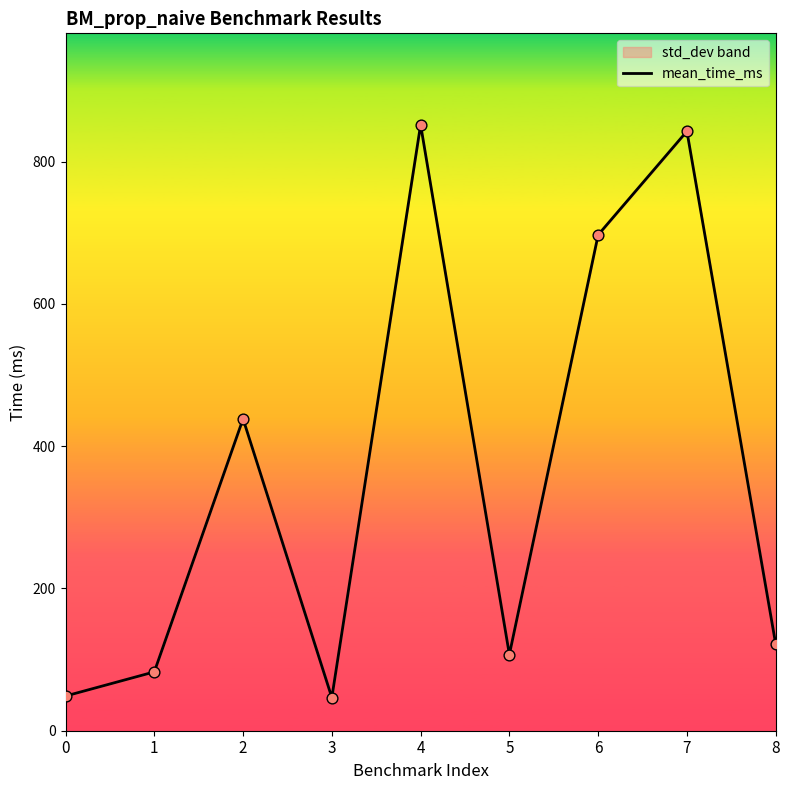

Approximately how many times larger is the value at 3 compared to 6?

0.1